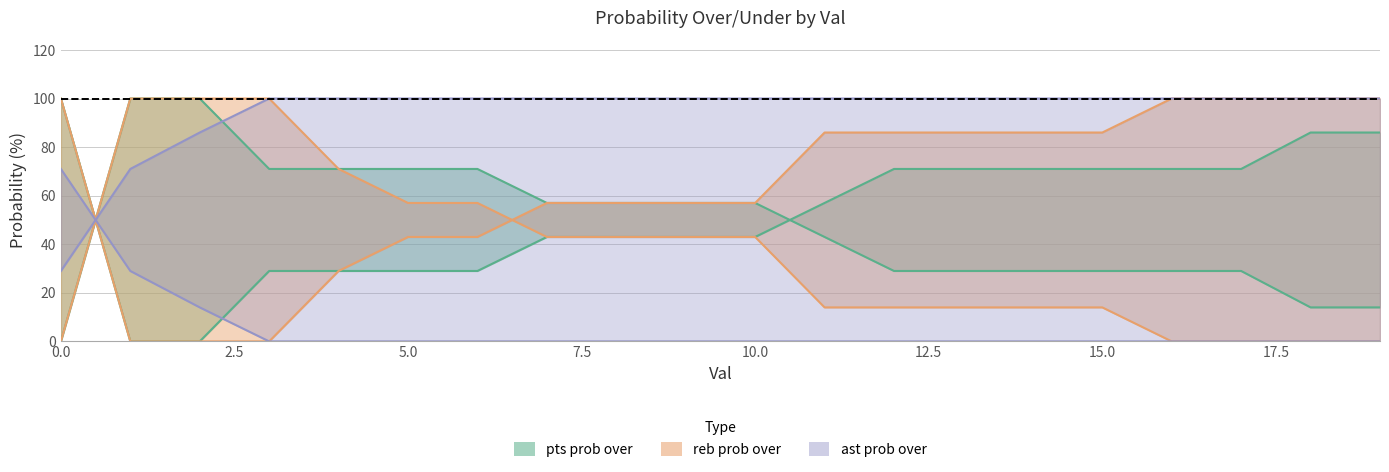

True or false: reb prob under line and pts prob under line cross at least once.

False